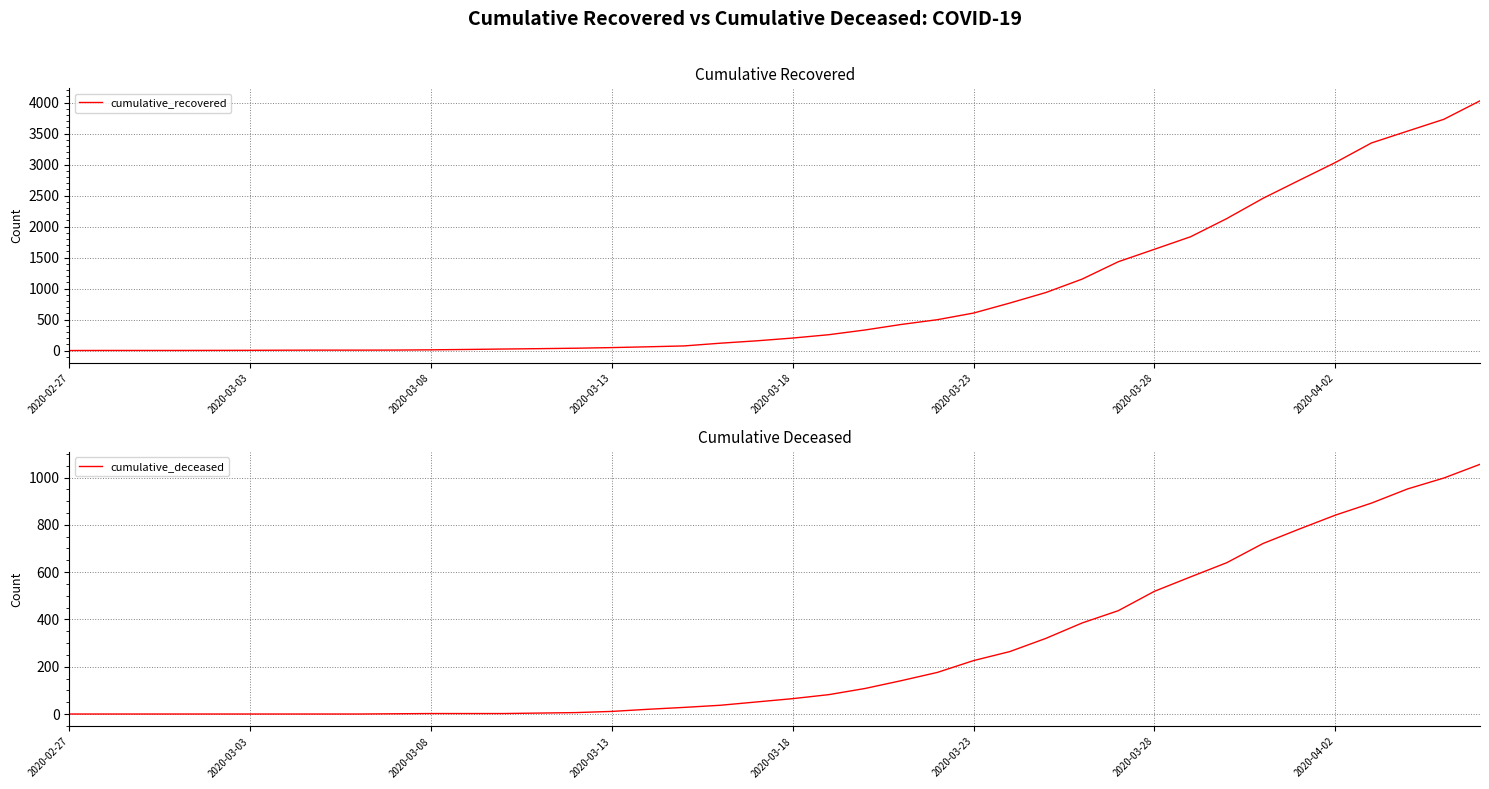

What is the spread (max minus min) of values at 32?

1490